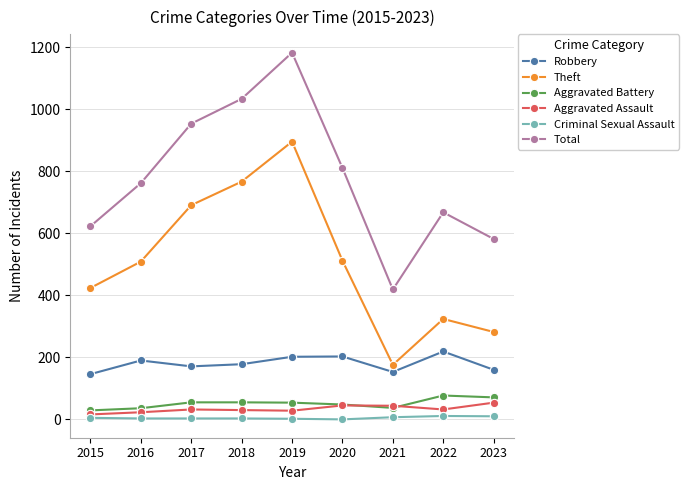

Read the Total value at 2019, to the nearest 50.

1200